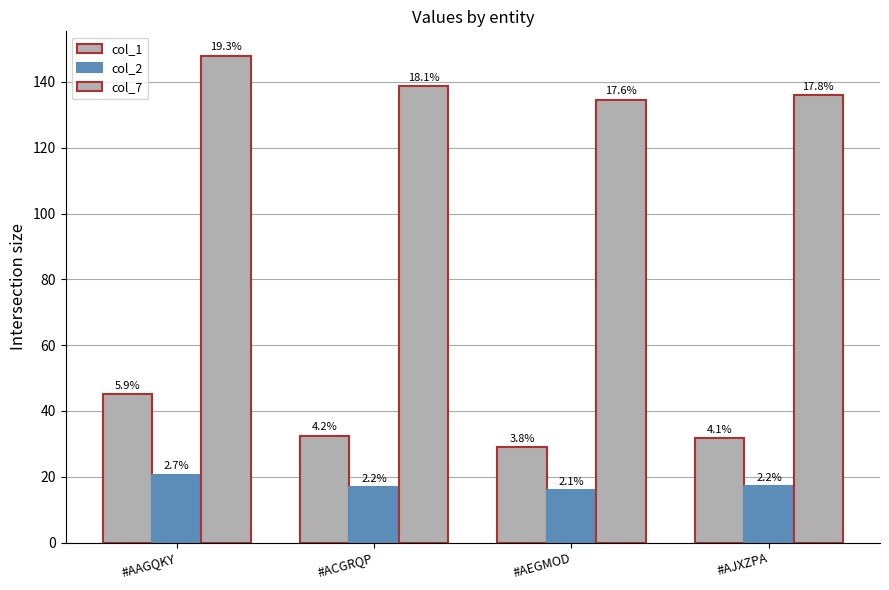

Which series has the largest range (max minus min)?

col_1